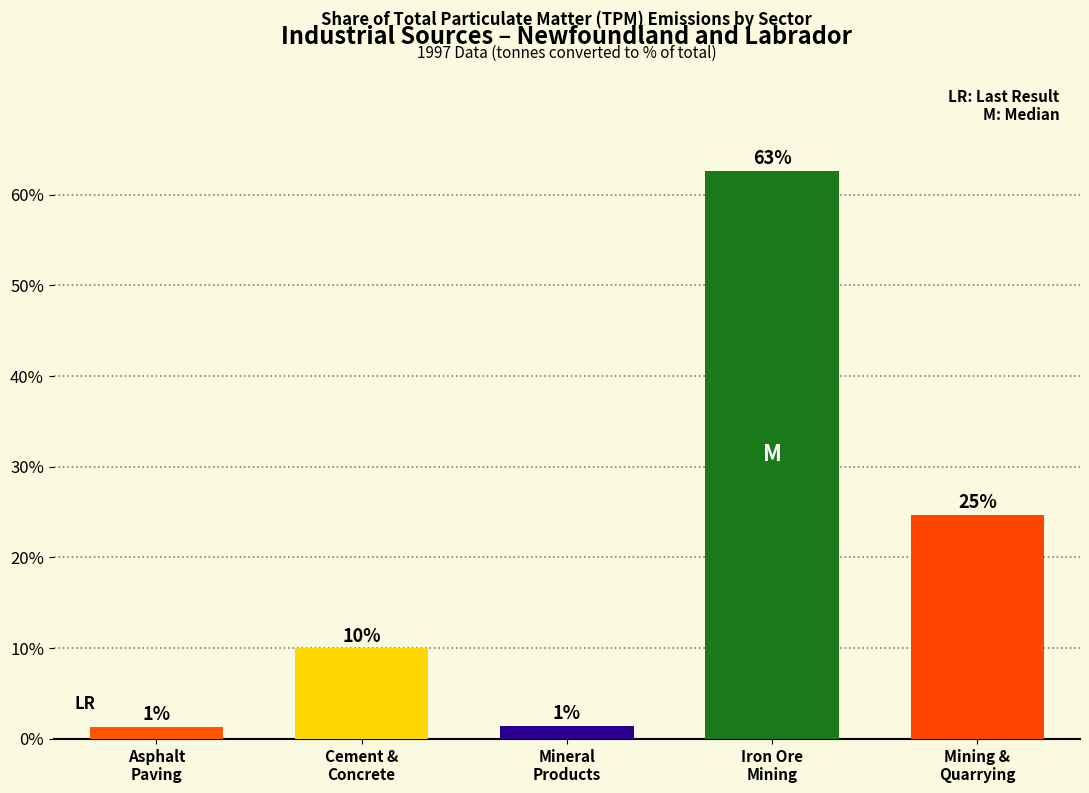

How many bars are there in total?

5